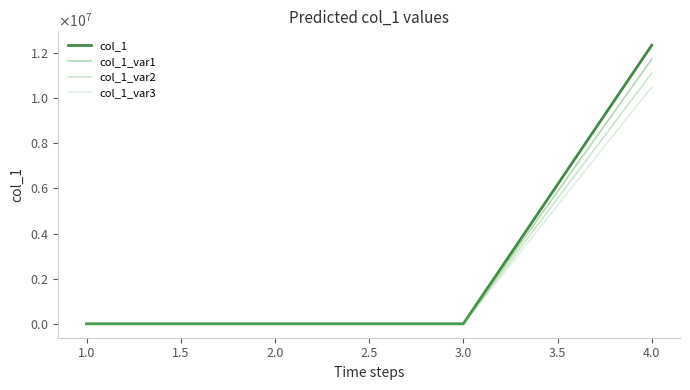

Does the chart have visible grid lines?

No